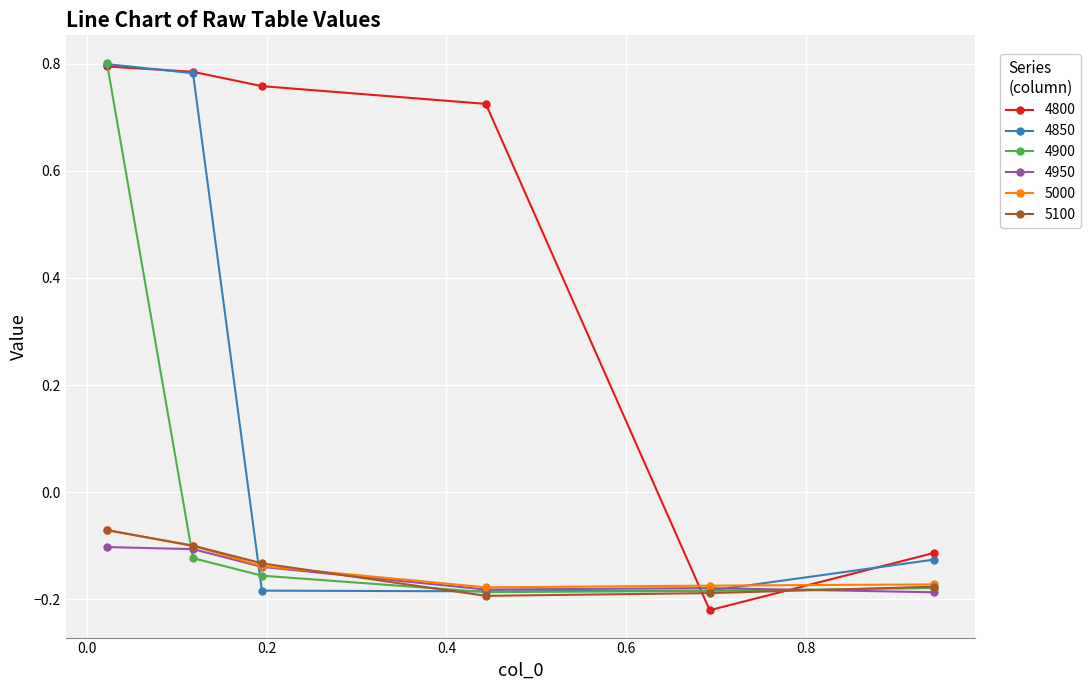

How many interior local valleys does the 4800 series have?

1